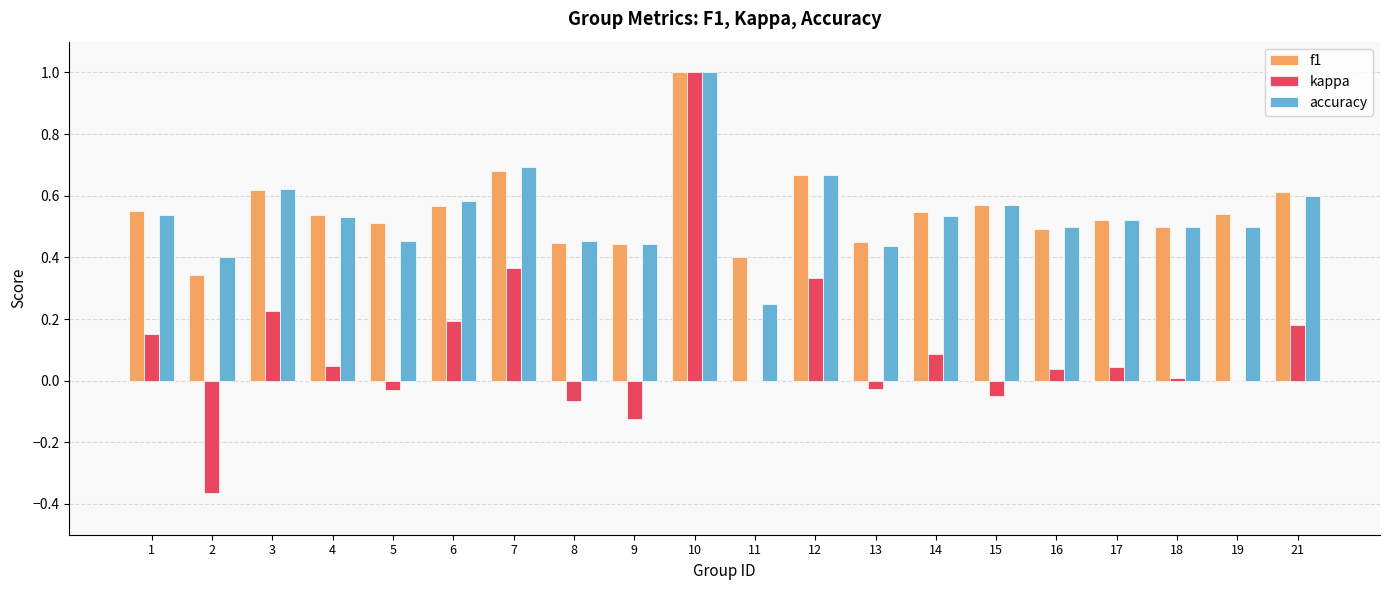

What is the sum of all f1 values?

11.0